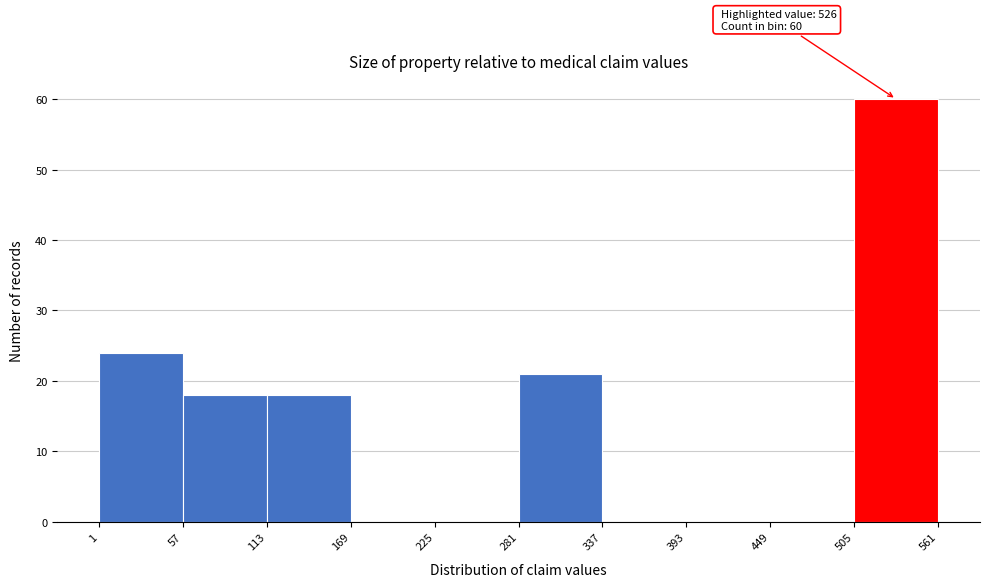

Over which range of the x-axis is the bar tallest?

505 to 561